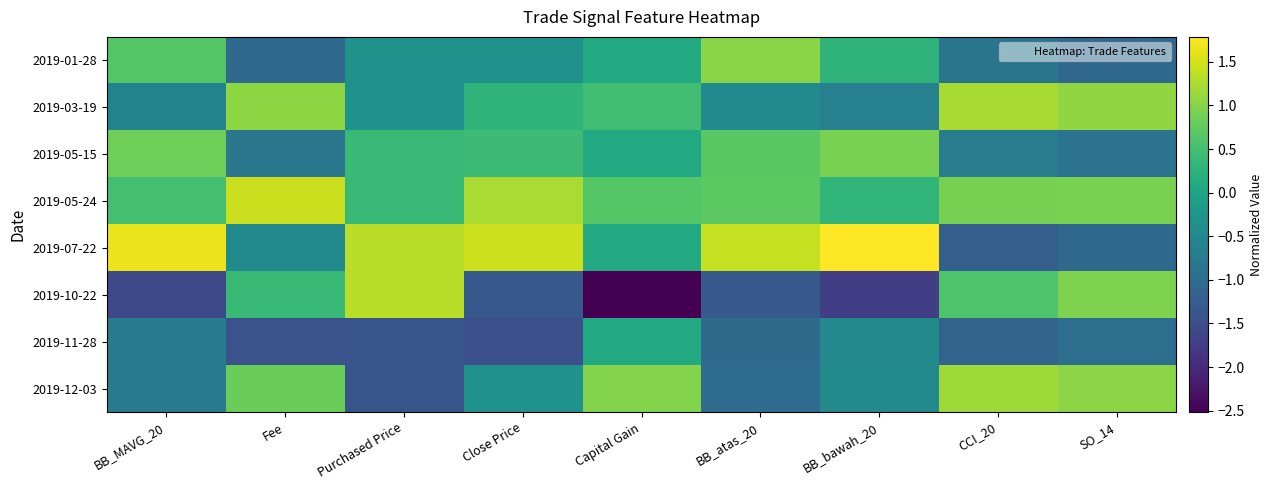

Reading left to right, what are all the values shown in this chart?

2019-01-28: BB_MAVG_20=0.6	Fee=-1.0	Purchased Price=-0.3	Close Price=-0.3	Capital Gain=0.1	BB_atas_20=1.0	BB_bawah_20=0.3	CCI_20=-0.8	SO_14=-1.1
2019-03-19: BB_MAVG_20=-0.6	Fee=1.1	Purchased Price=-0.3	Close Price=0.3	Capital Gain=0.5	BB_atas_20=-0.5	BB_bawah_20=-0.6	CCI_20=1.2	SO_14=1.1
2019-05-15: BB_MAVG_20=0.8	Fee=-0.8	Purchased Price=0.4	Close Price=0.4	Capital Gain=0.1	BB_atas_20=0.7	BB_bawah_20=0.9	CCI_20=-0.7	SO_14=-0.9
2019-05-24: BB_MAVG_20=0.5	Fee=1.4	Purchased Price=0.4	Close Price=1.2	Capital Gain=0.7	BB_atas_20=0.7	BB_bawah_20=0.3	CCI_20=0.9	SO_14=0.9
2019-07-22: BB_MAVG_20=1.7	Fee=-0.5	Purchased Price=1.3	Close Price=1.5	Capital Gain=0.1	BB_atas_20=1.4	BB_bawah_20=1.8	CCI_20=-1.2	SO_14=-1.1
2019-10-22: BB_MAVG_20=-1.6	Fee=0.4	Purchased Price=1.3	Close Price=-1.3	Capital Gain=-2.5	BB_atas_20=-1.3	BB_bawah_20=-1.7	CCI_20=0.6	SO_14=1.0
2019-11-28: BB_MAVG_20=-0.8	Fee=-1.4	Purchased Price=-1.4	Close Price=-1.5	Capital Gain=0.1	BB_atas_20=-1.0	BB_bawah_20=-0.5	CCI_20=-1.2	SO_14=-1.0
2019-12-03: BB_MAVG_20=-0.7	Fee=0.8	Purchased Price=-1.4	Close Price=-0.3	Capital Gain=1.0	BB_atas_20=-1.0	BB_bawah_20=-0.4	CCI_20=1.2	SO_14=1.0